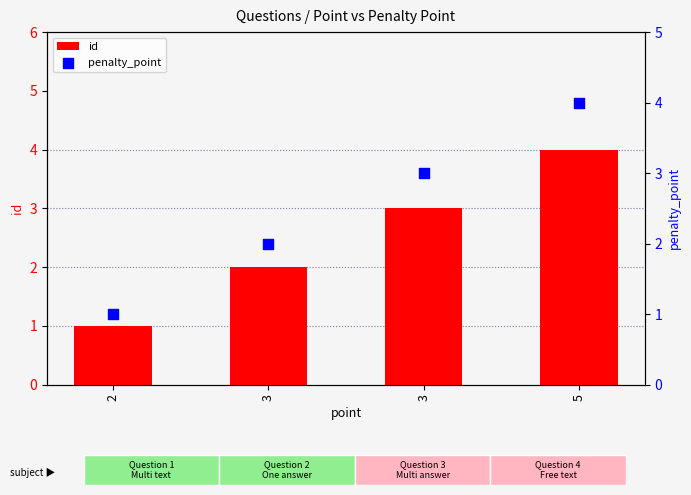

Which series contains the lowest Y value?

id